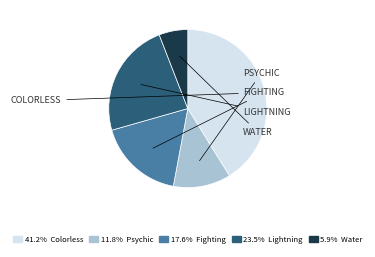

Is there a majority slice in this chart?

No